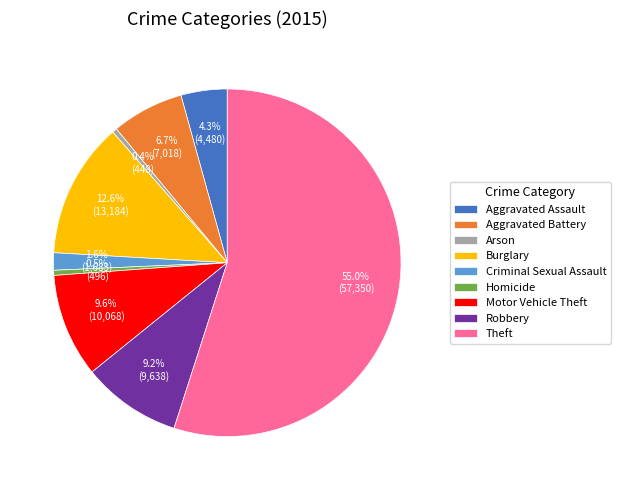

To the nearest percent, what is the difference between the Criminal Sexual Assault and Aggravated Battery slice percentages?

5%